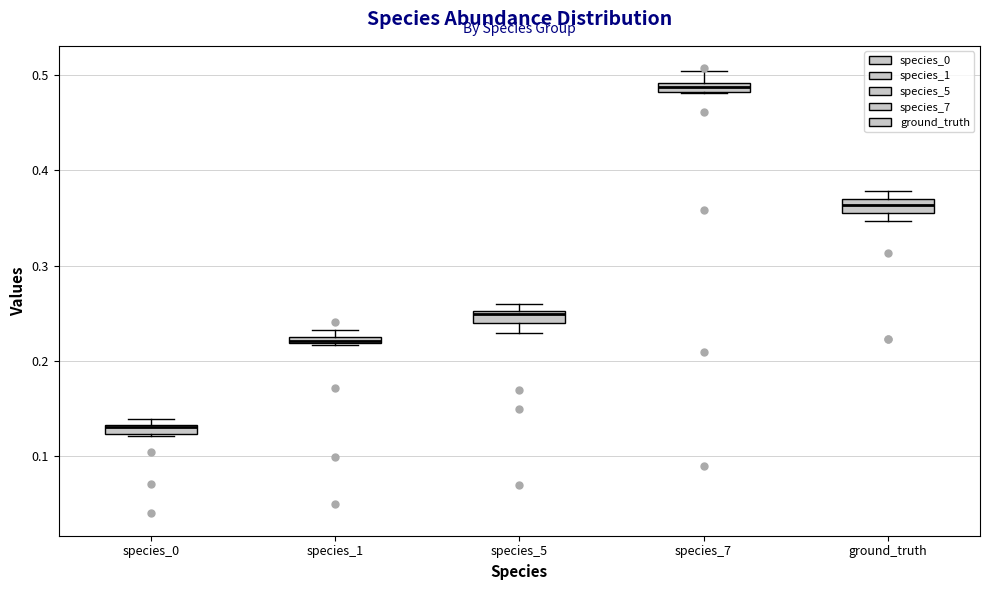

Which box's median line is the highest?

species_7